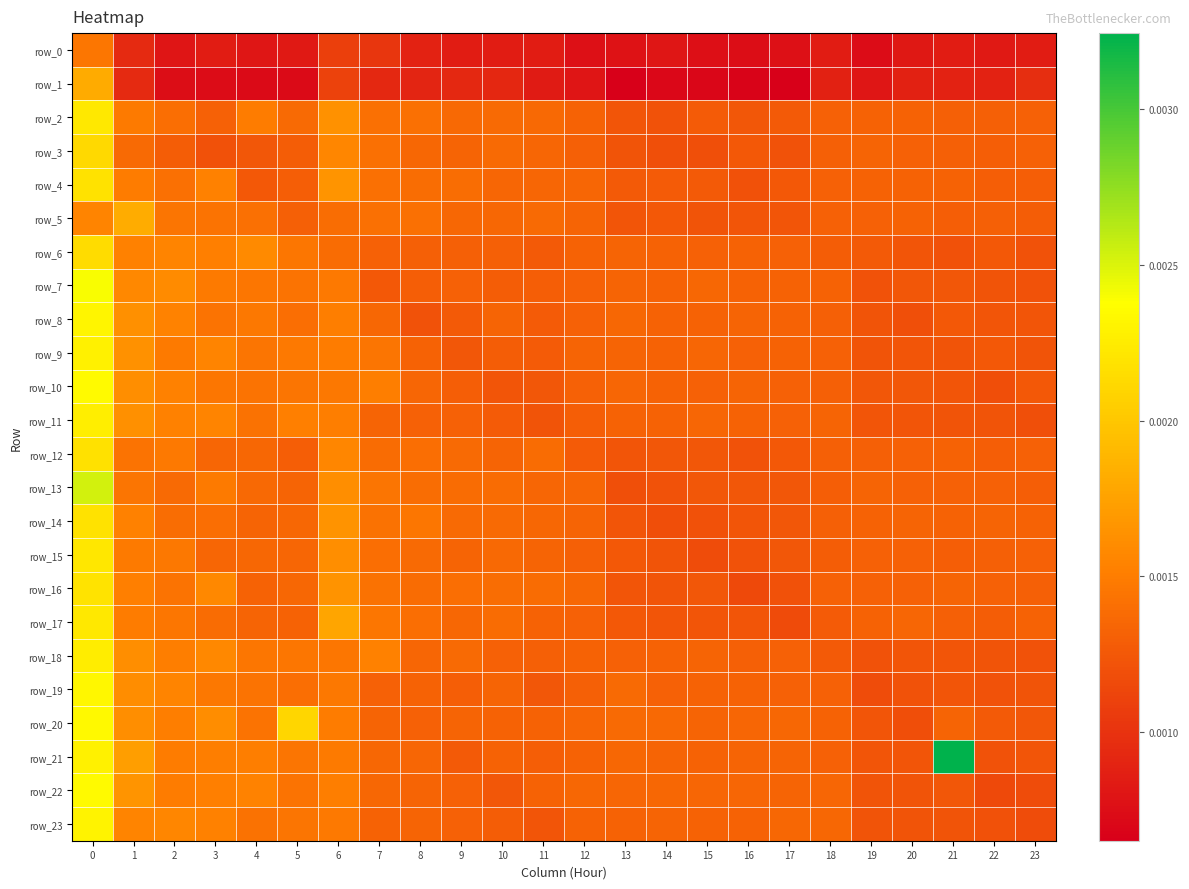

Between 14 and 17, which series saw the biggest shift?

row_17